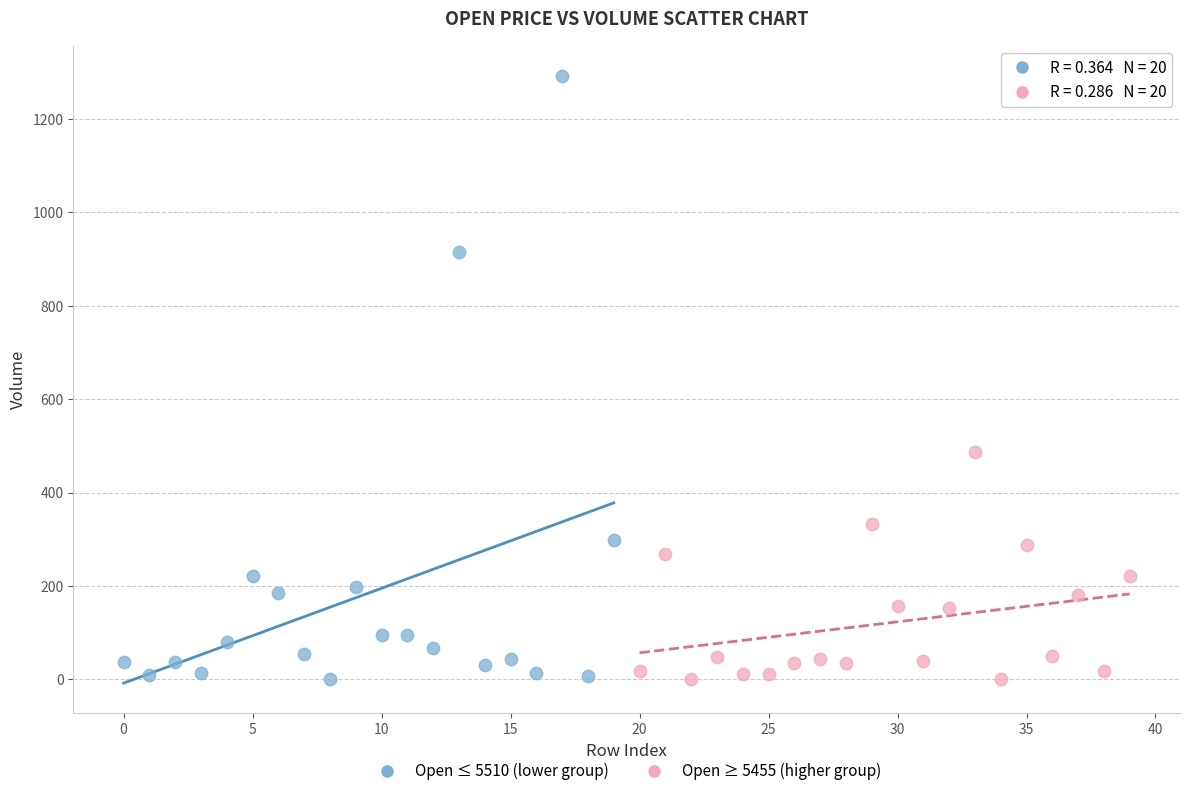

Which series contains the highest Y value?

Open ≤ 5510 (lower group)